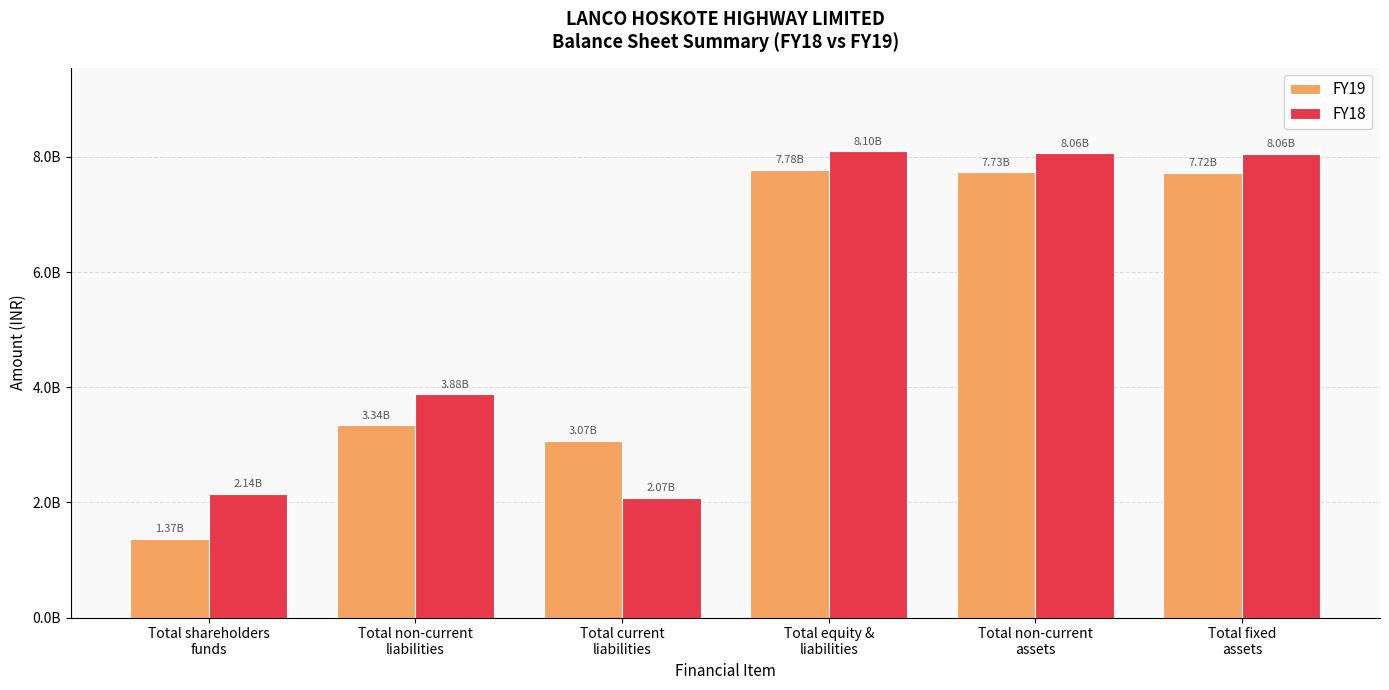

At which category does the chart reach its peak across all series?

Total equity &
liabilities